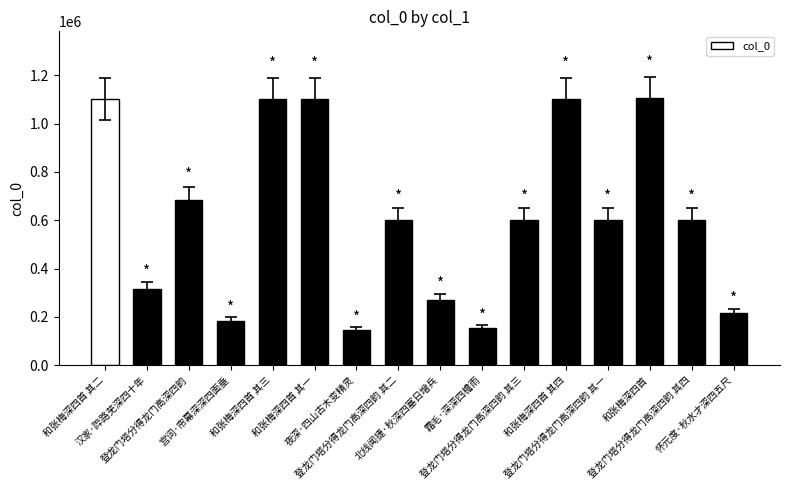

What is the change in value from 和张梅深四首 其三 to 登龙门塔分得龙门高深四韵 其一?

-500531